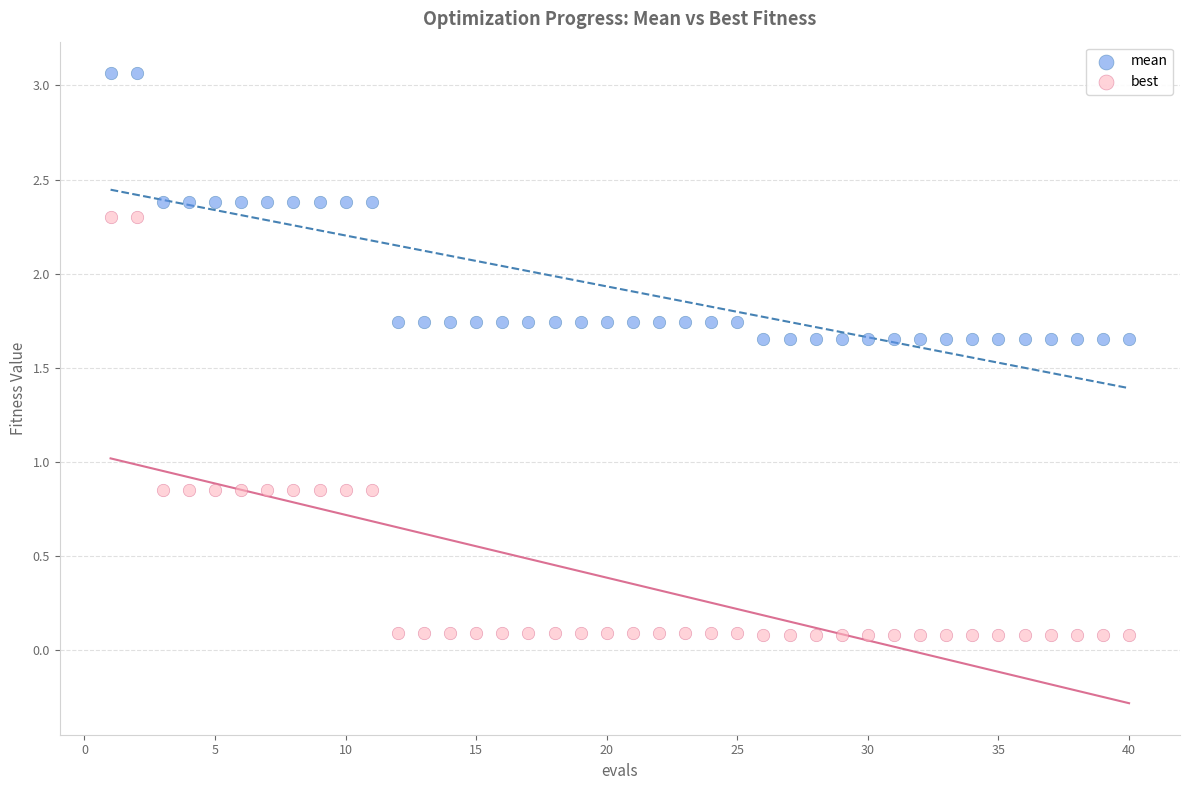

Across all data points, what is the range of X values (max minus min)?

39.0